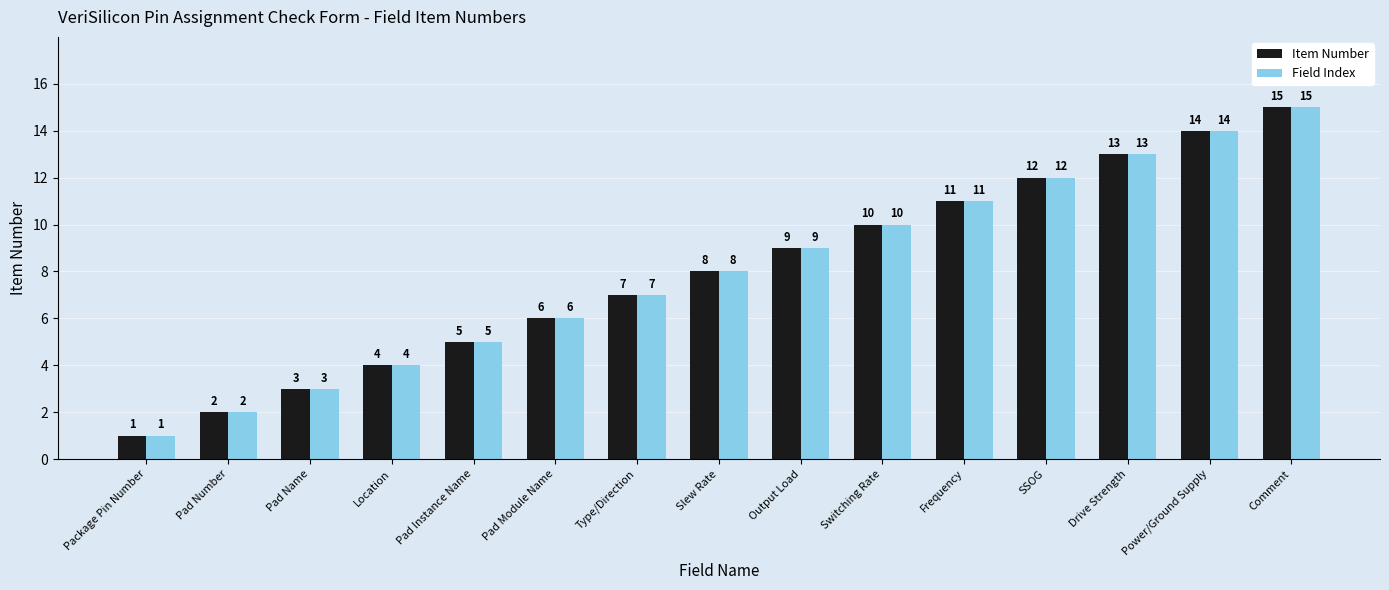

Reading left to right, list all the values displayed in this chart.

Item Number: 1	2	3	4	5	6	7	8	9	10	11	12	13	14	15
Field Index: 1	2	3	4	5	6	7	8	9	10	11	12	13	14	15